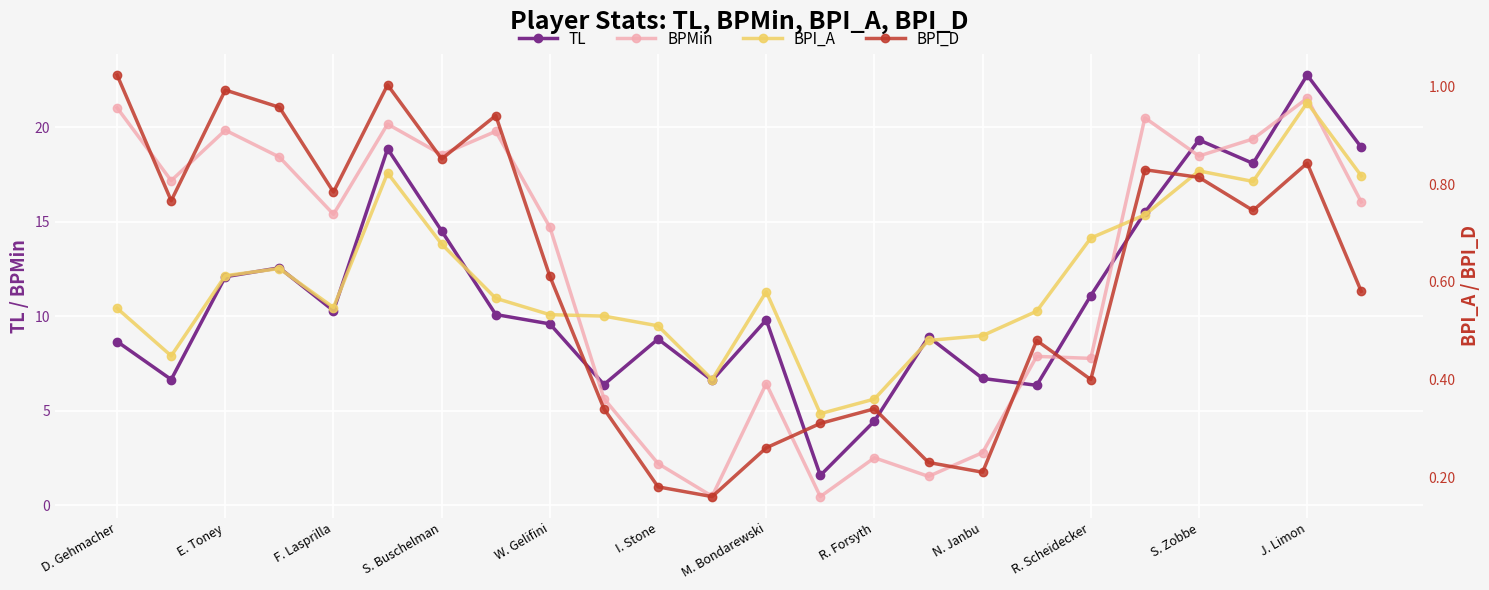

True or false: TL has more than 0 points higher than both neighbors.

True